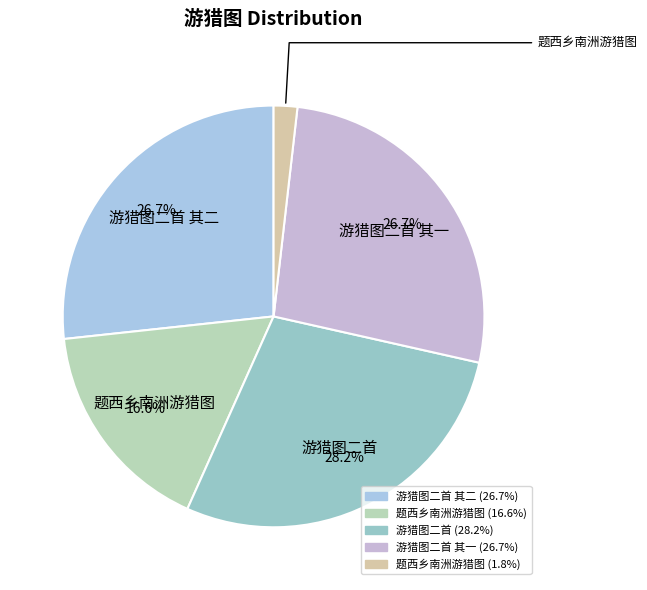

Which slice is the largest?

游猎图二首